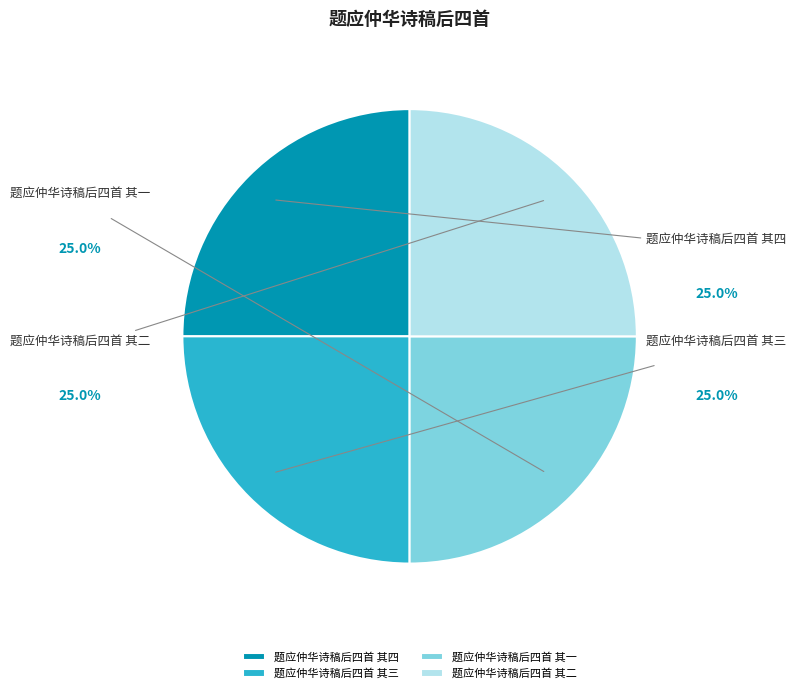

To the nearest percent, what portion does 题应仲华诗稿后四首 其三 represent?

25%